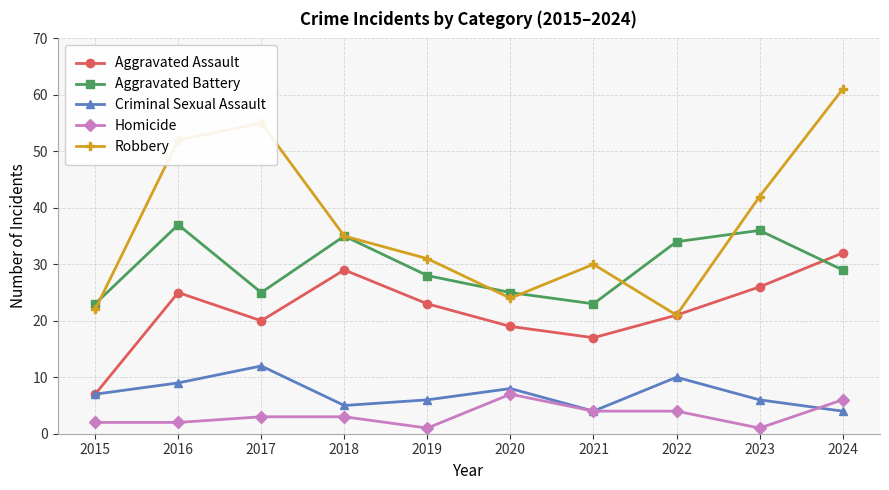

Is the value of Criminal Sexual Assault at 2024 greater than the value of Robbery at 2018?

No